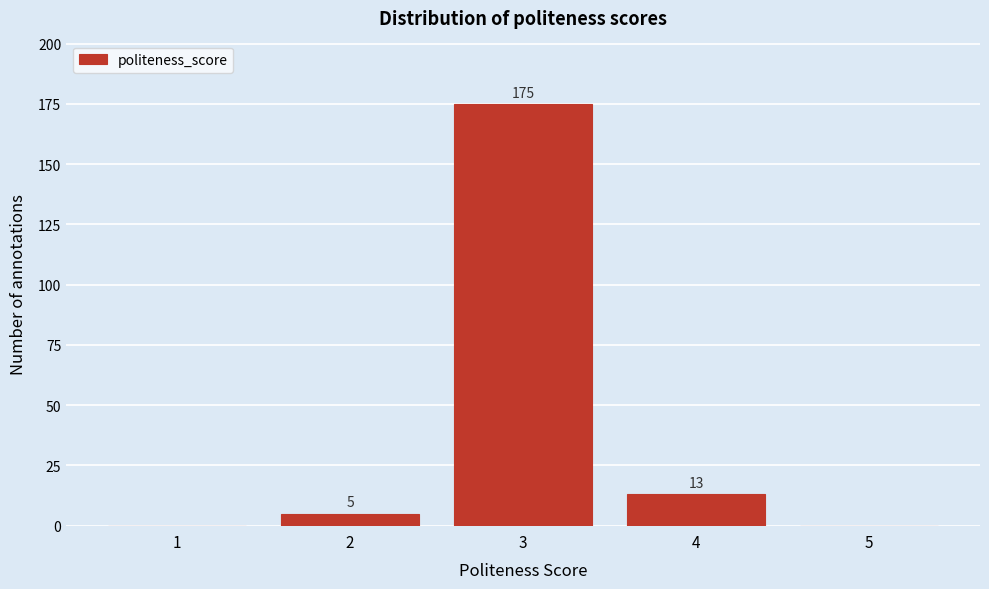

Reading left to right, transcribe all the data shown in this chart.

1=0	2=5	3=175	4=13	5=0